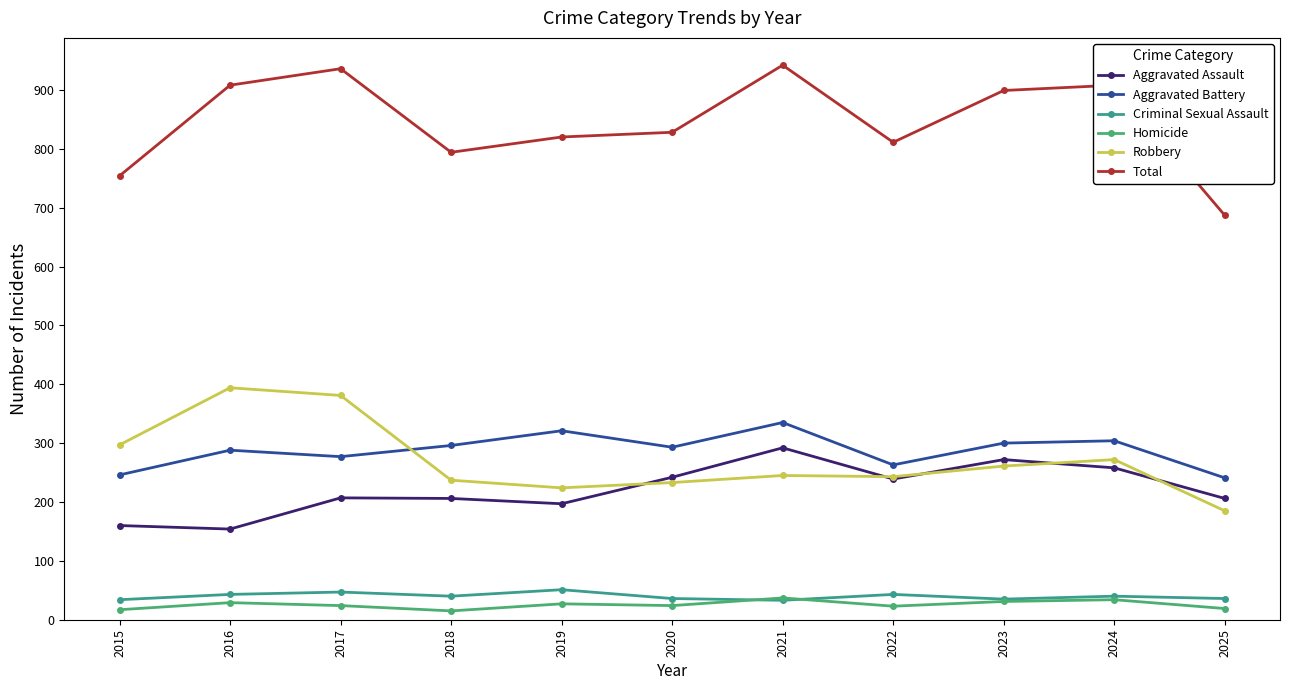

What is the minimum value for Criminal Sexual Assault?

33